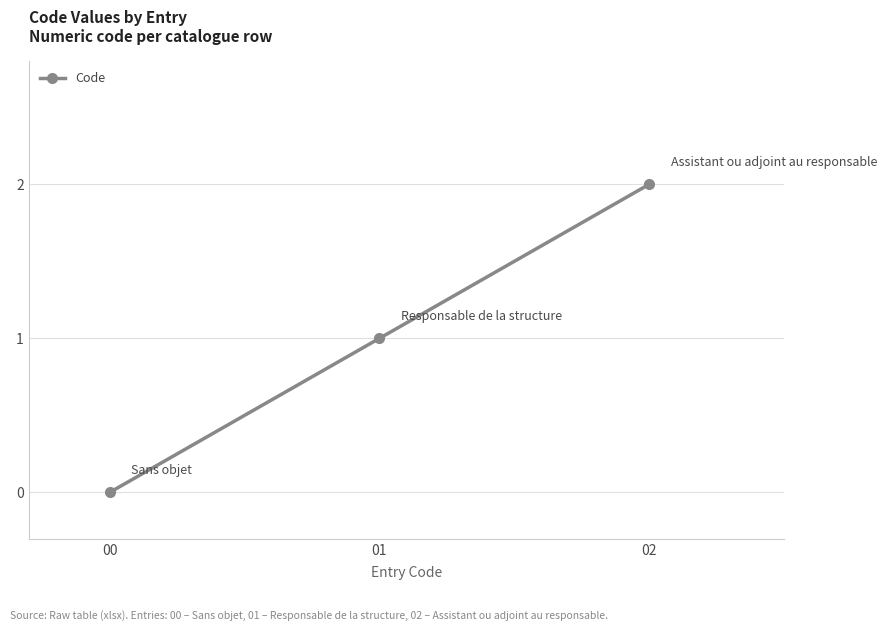

What is the value of the 2nd point from the left?

1